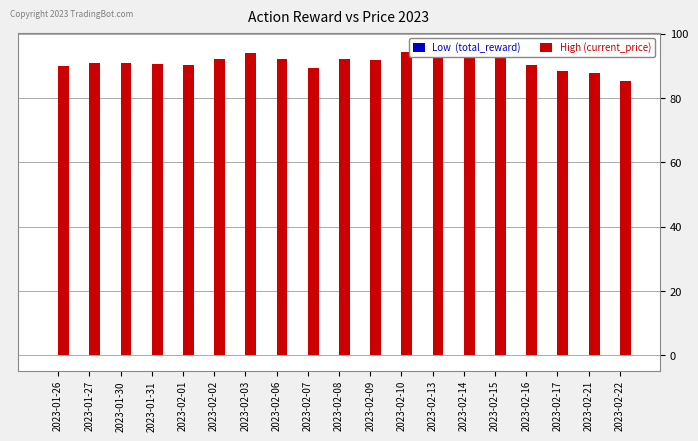

What is the label of the 17th bar from the left?

2023-02-17